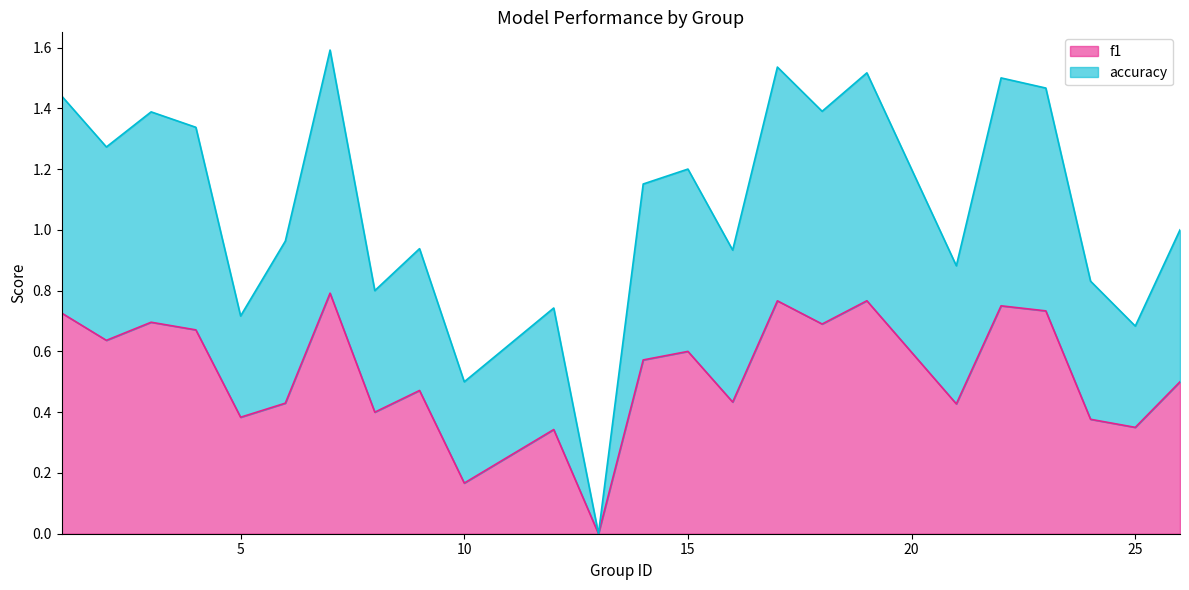

At how many categories does at least one series exceed 0?

23